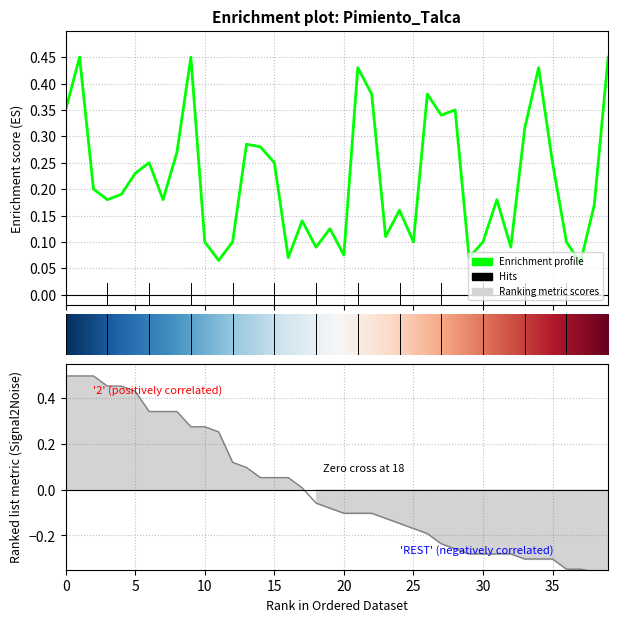

How many data points does each series have?

40